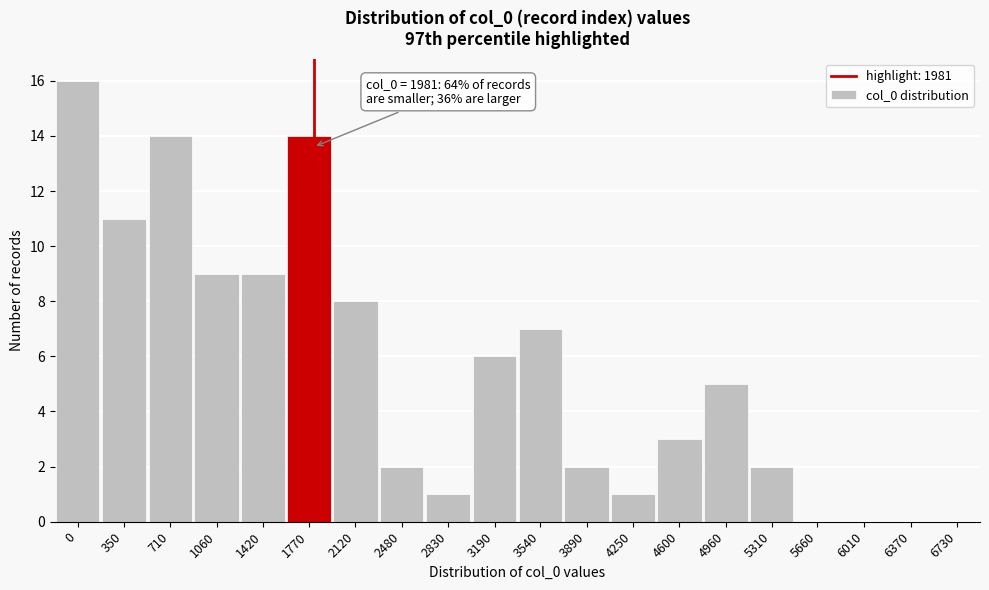

Reading right to left, what are all the values shown in this chart?

6730=0	6370=0	6010=0	5660=0	5310=2	4960=5	4600=3	4250=1	3890=2	3540=7	3190=6	2830=1	2480=2	2120=8	1770=14	1420=9	1060=9	710=14	350=11	0=16